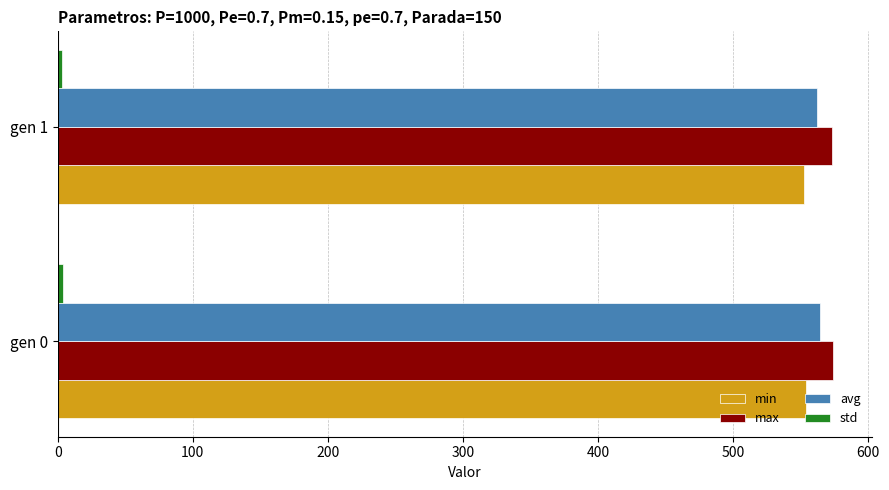

What is the average value of the min series?

553.3